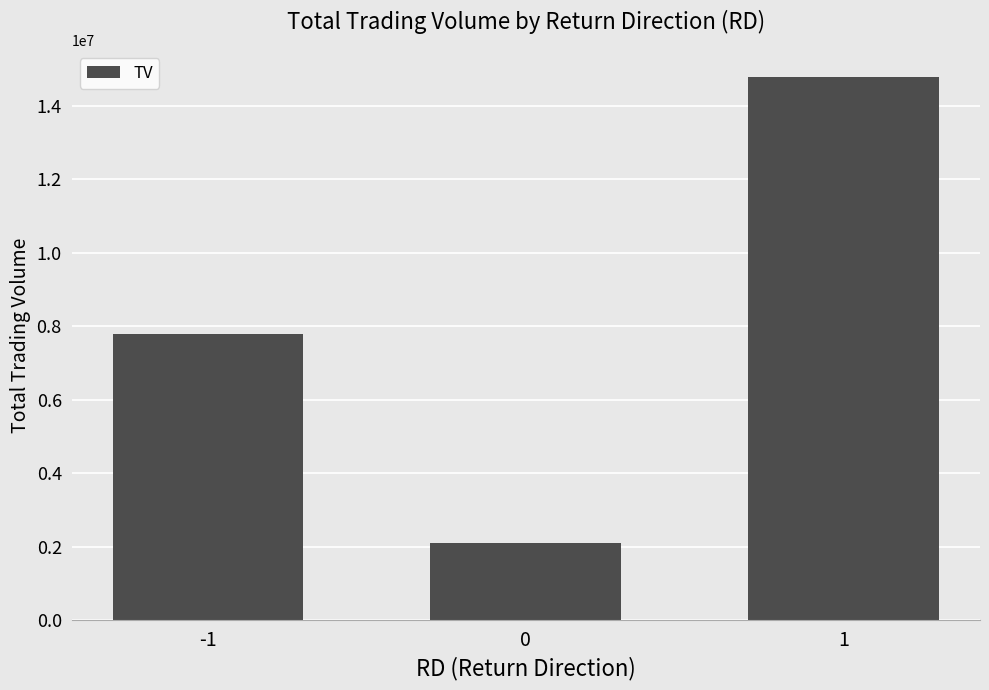

At which category does the chart reach its peak across all series?

1